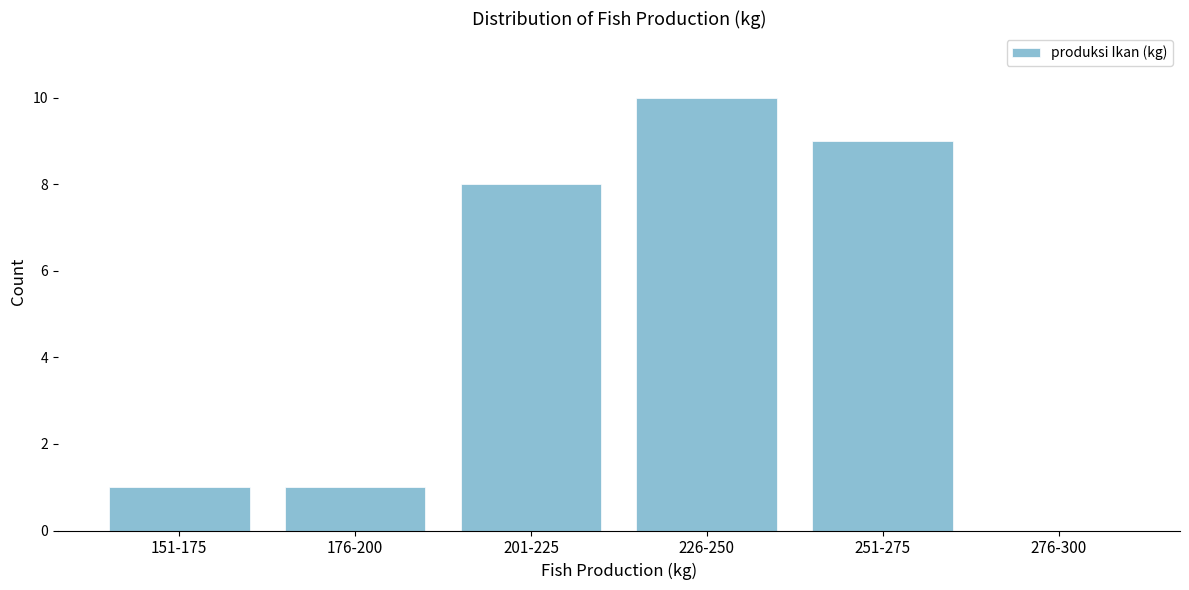

Reading right to left, list all the values displayed in this chart.

276-300=0	251-275=9	226-250=10	201-225=8	176-200=1	151-175=1